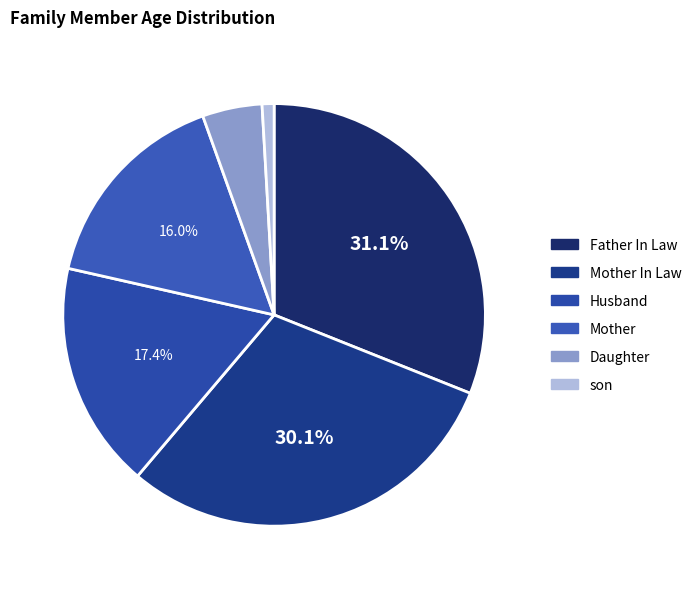

What is the largest slice in the pie chart?

Father In Law